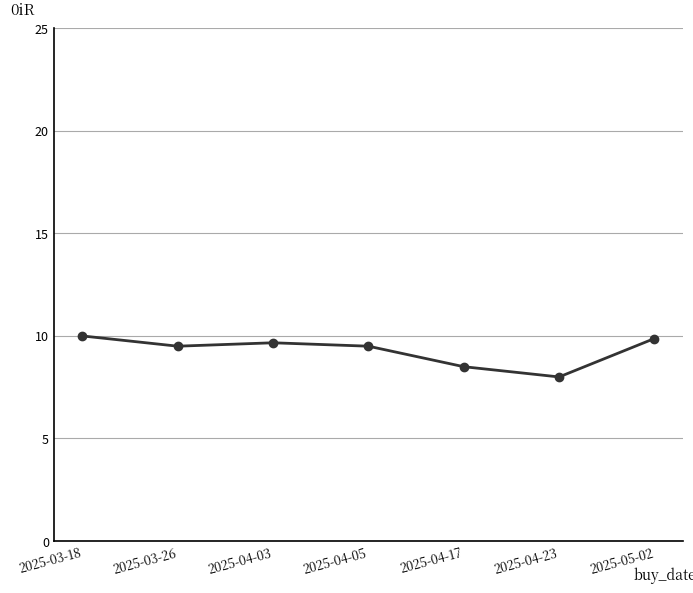

What is the label of the 7th point from the right?

2025-03-18